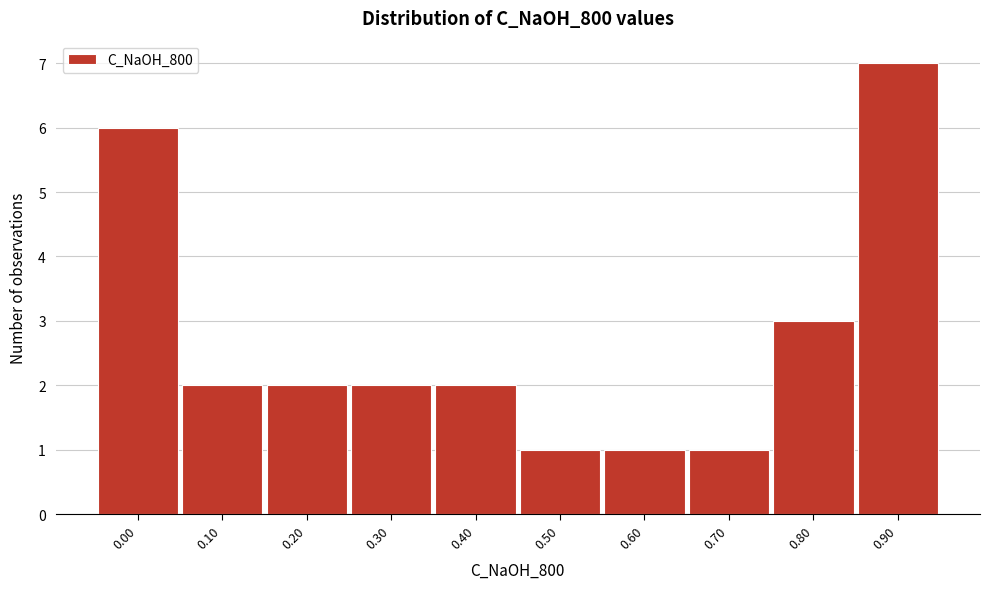

Reading left to right, list all the values displayed in this chart.

0.00=6	0.10=2	0.20=2	0.30=2	0.40=2	0.50=1	0.60=1	0.70=1	0.80=3	0.90=7